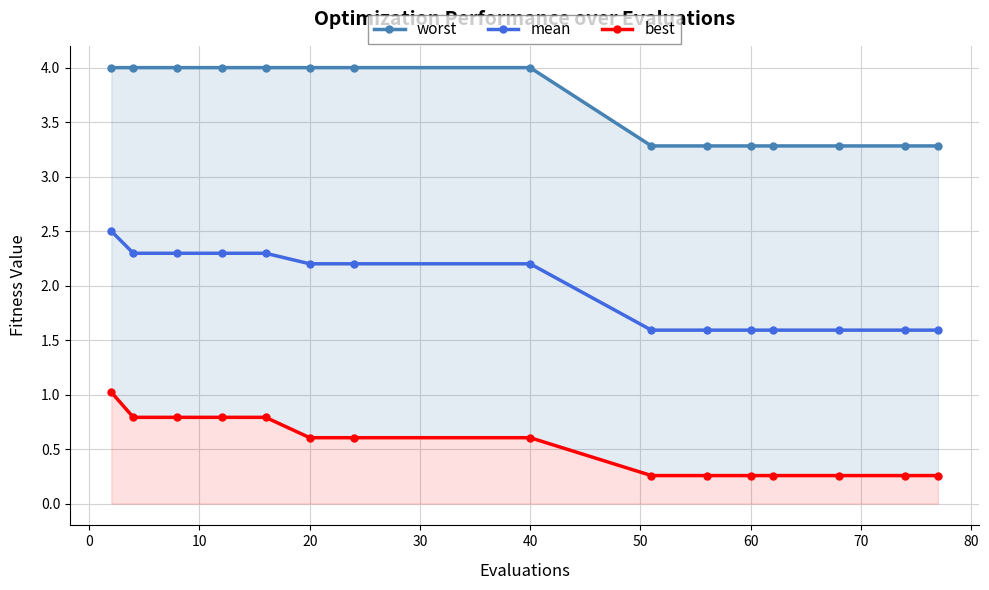

What is the lowest value of the mean series?

1.6